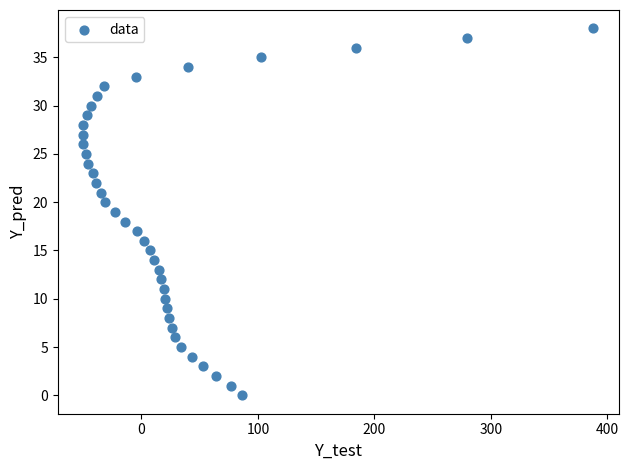

What is the range of Y values (max minus min)?

38